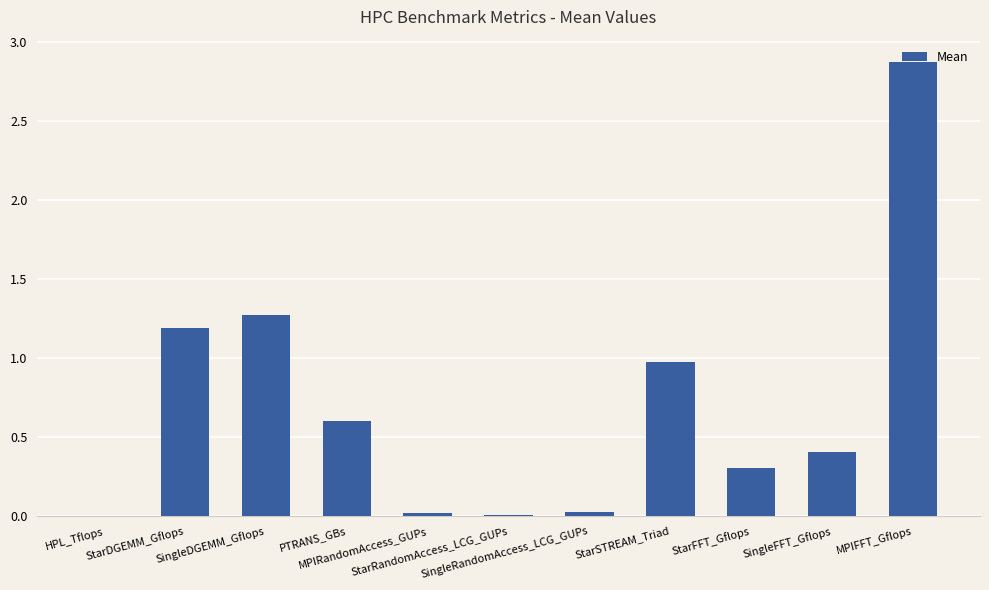

What is the change in value from PTRANS_GBs to StarRandomAccess_LCG_GUPs?

-0.6